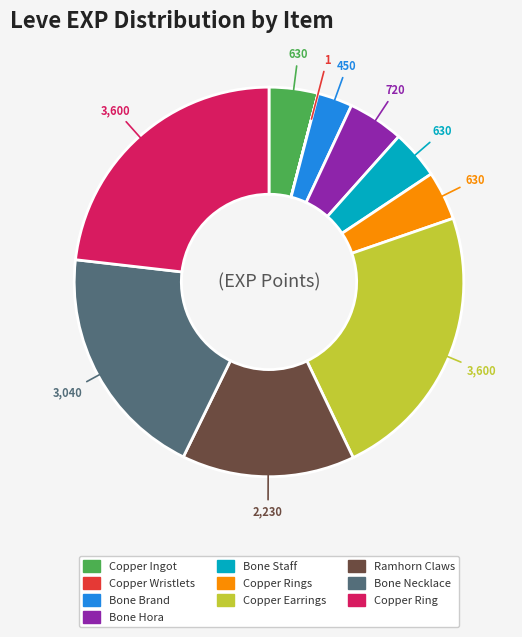

Does any single category account for the majority?

No